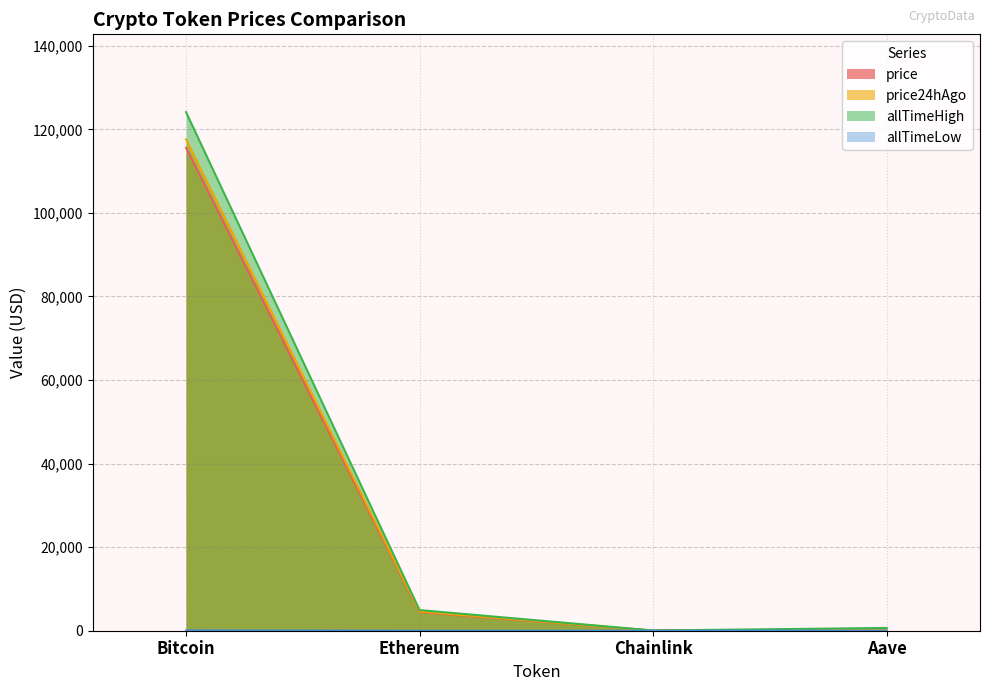

Between Aave and Chainlink, which is larger?

Aave